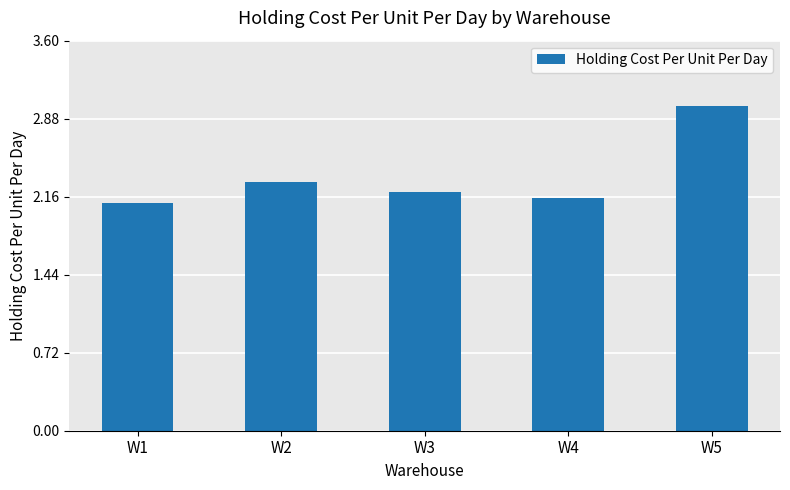

Count the number of data series in this chart.

1